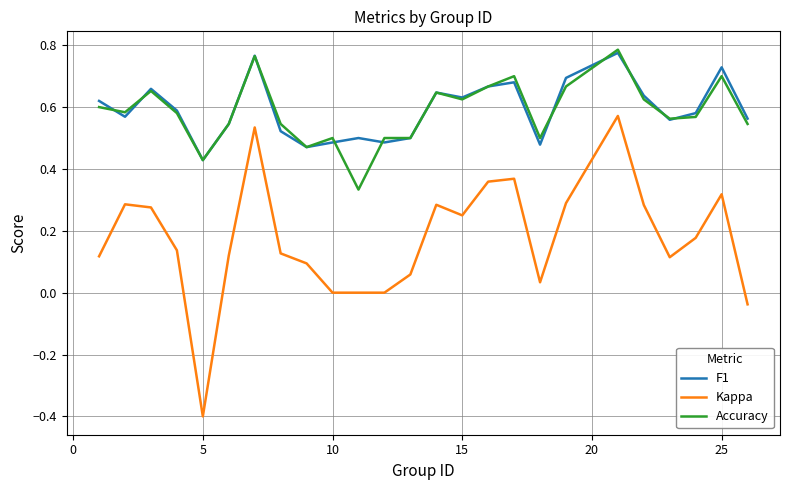

What are all the series names shown in the legend?

F1, Kappa, Accuracy